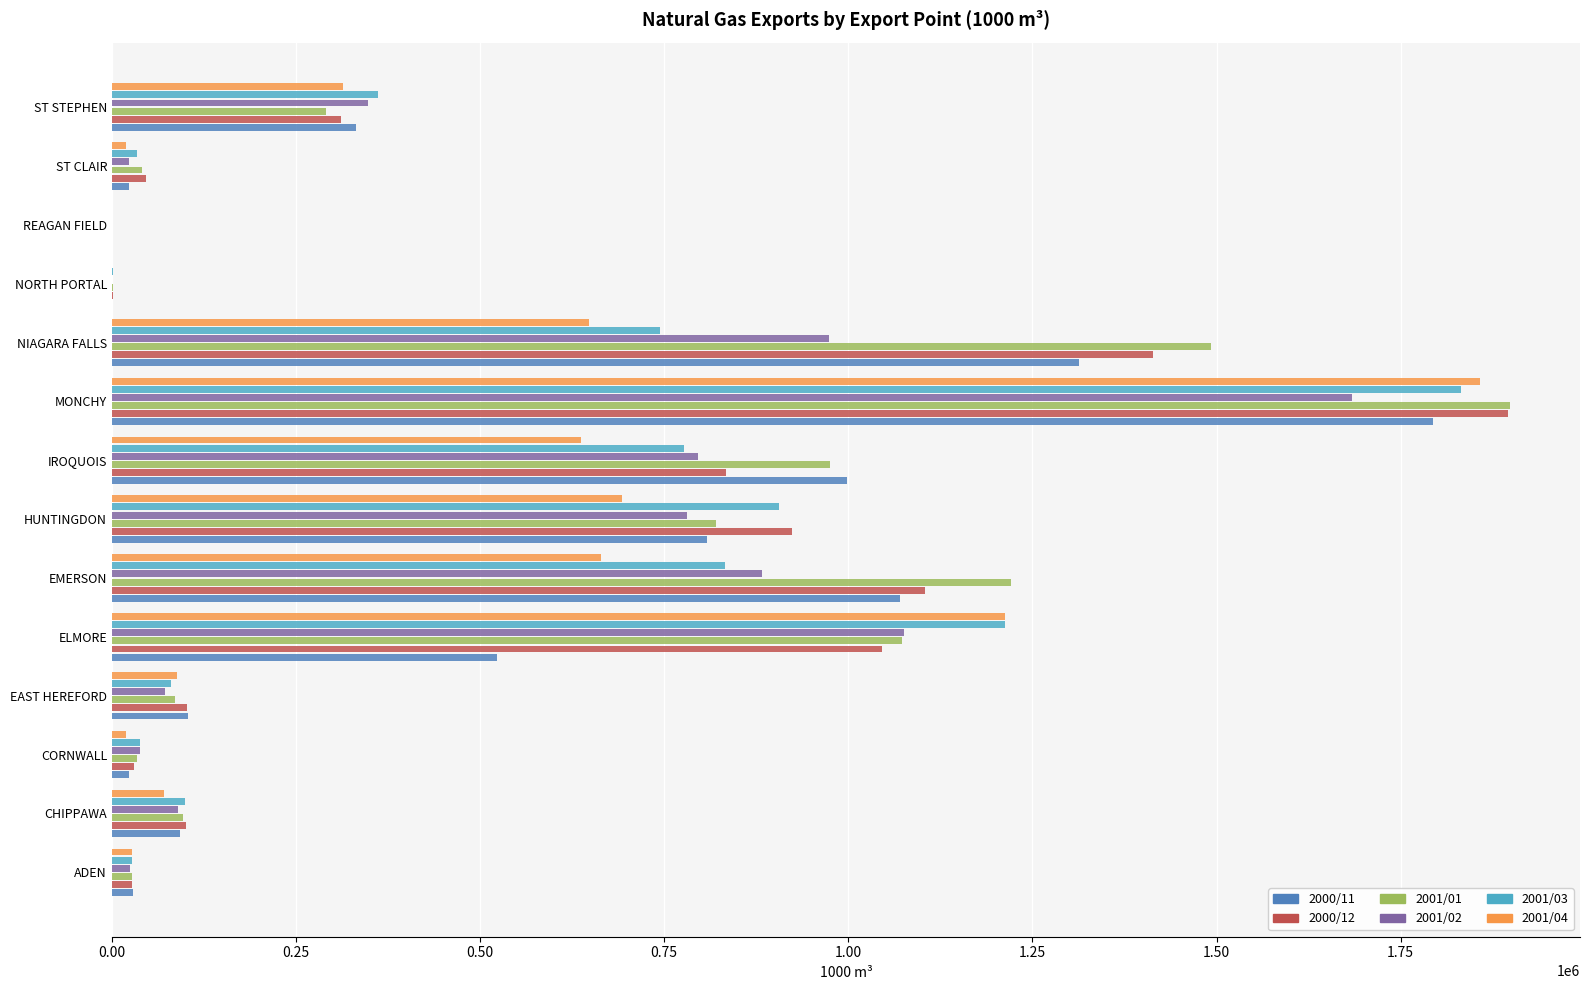

What is the sum of all 2001/03 values?

6943060.7